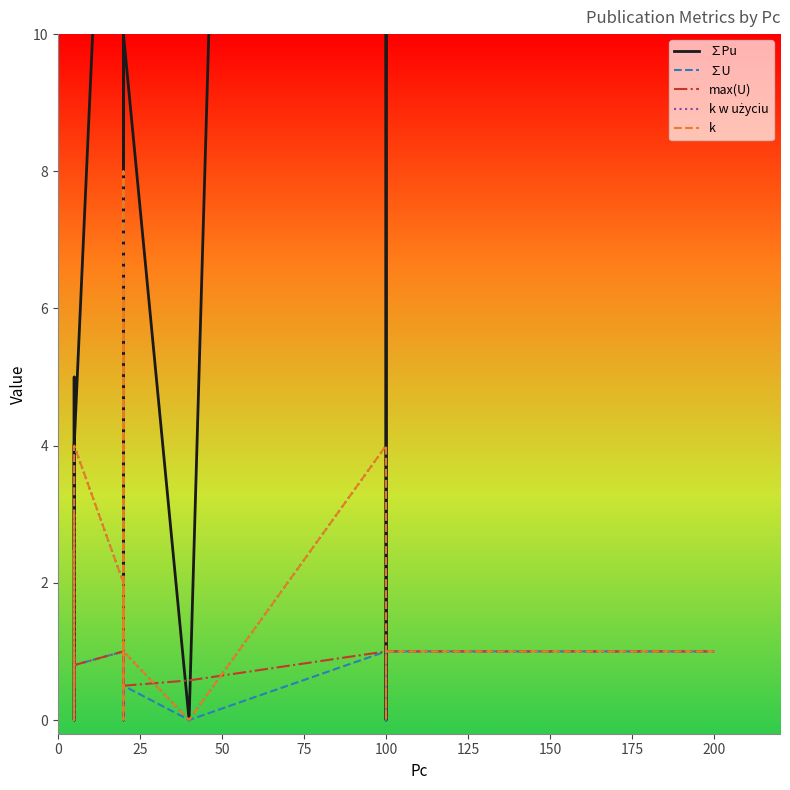

Reading right to left, what are all the values shown in this chart?

∑Pu: 200.0	200.0	140.0	100.0	0.0	100.0	100.0	100.0	0.0	10.0	0.0	10.0	10.0	6.7	20.0	14.1	14.1	13.3	13.0	10.0	10.0	10.0	10.0	20.0	4.0	2.5	0.0	0.0	5.0	2.5
∑U: 1.0	1.0	1.0	1.0	0.0	1.0	1.0	1.0	0.0	0.5	0.0	0.5	0.5	0.3	1.0	0.7	0.7	0.7	0.6	0.5	0.5	0.5	0.5	1.0	0.8	0.5	0.0	0.0	1.0	0.5
max(U): 1.0	1.0	1.0	1.0	1.0	1.0	1.0	1.0	0.6	0.5	0.5	0.5	0.5	0.7	1.0	0.7	0.7	0.7	0.6	0.5	0.5	0.5	0.5	1.0	0.8	0.5	0.5	0.5	1.0	0.5
k w użyciu: 1.0	1.0	1.0	1.0	0.0	1.0	1.0	4.0	0.0	1.0	0.0	1.0	1.0	1.0	2.0	1.0	1.0	2.0	8.0	1.0	1.0	1.0	1.0	2.0	4.0	1.0	0.0	0.0	1.0	3.0
k: 1.0	1.0	1.0	1.0	0.0	1.0	1.0	4.0	0.0	1.0	0.0	1.0	1.0	1.0	2.0	1.0	1.0	2.0	8.0	1.0	1.0	1.0	1.0	2.0	4.0	1.0	0.0	0.0	1.0	3.0